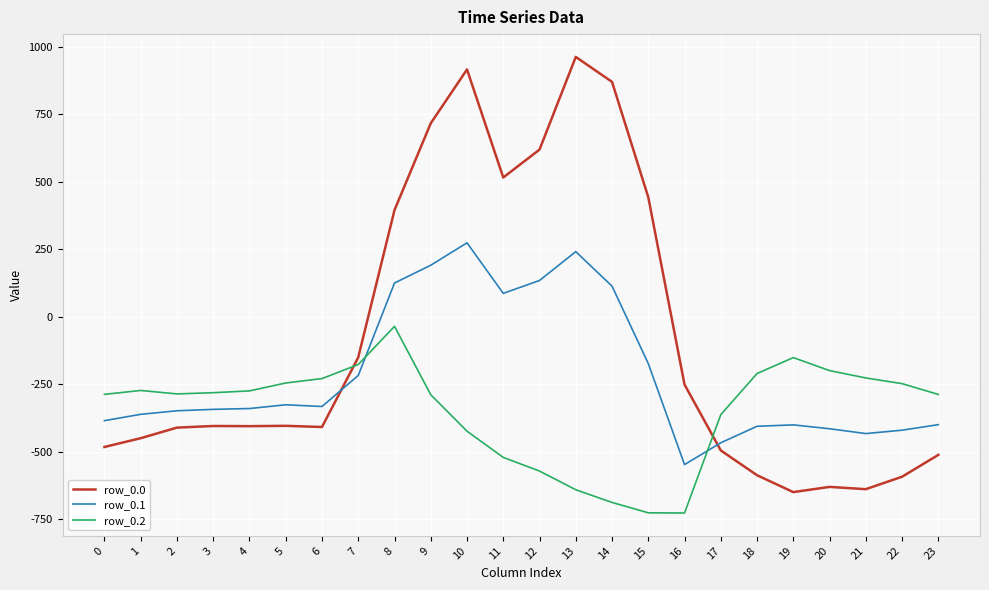

What is the difference between the highest and lowest values at 17?

132.5